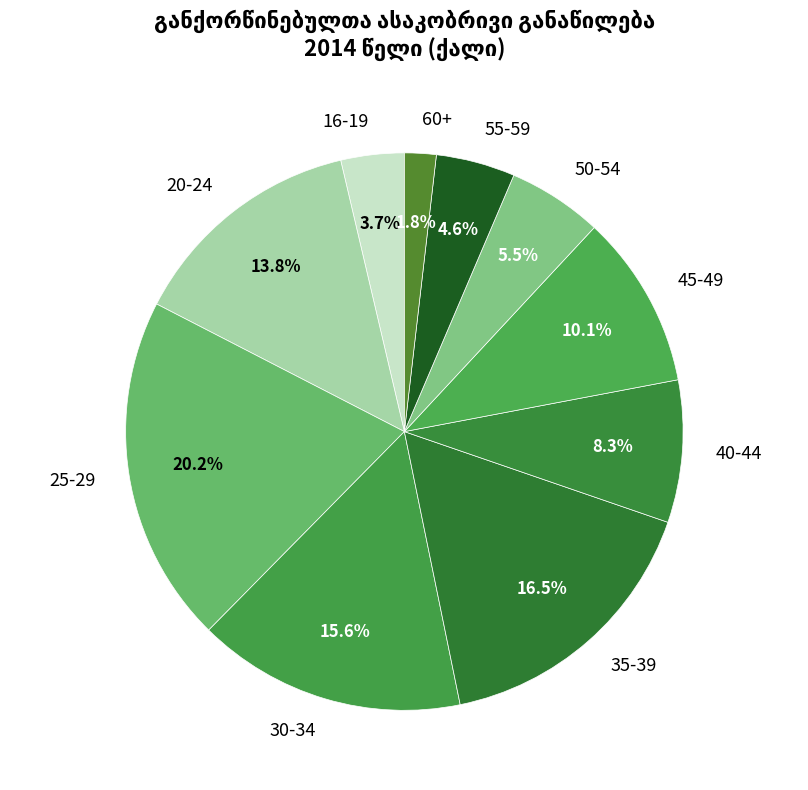

Approximately how many times larger is the value at 40-44 compared to 20-24?

0.6